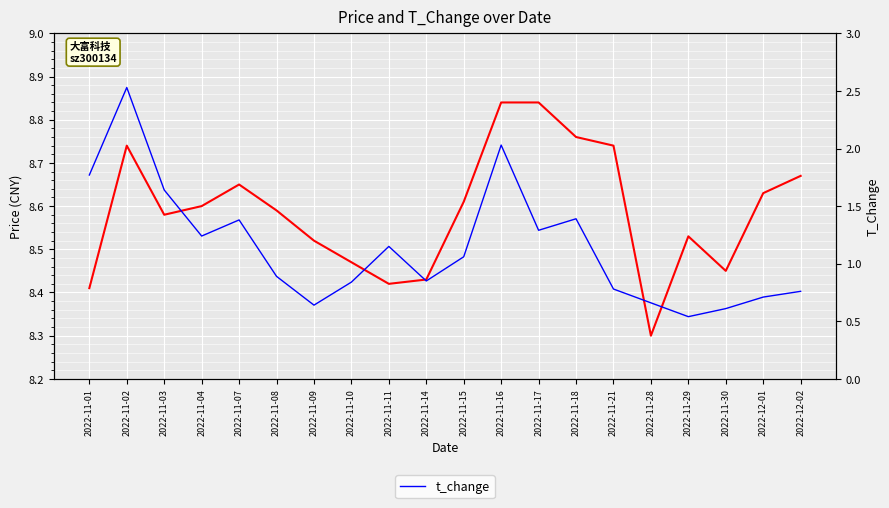

At which label is t_change closest to 1?

2022-11-15